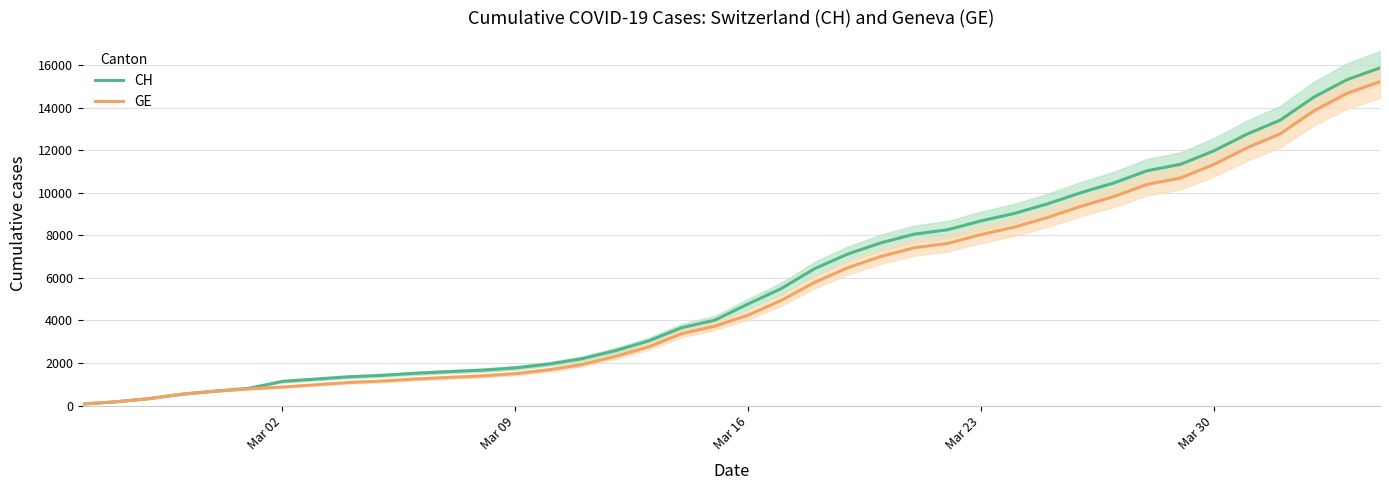

What is the total value across all series at Mar 02?

2009